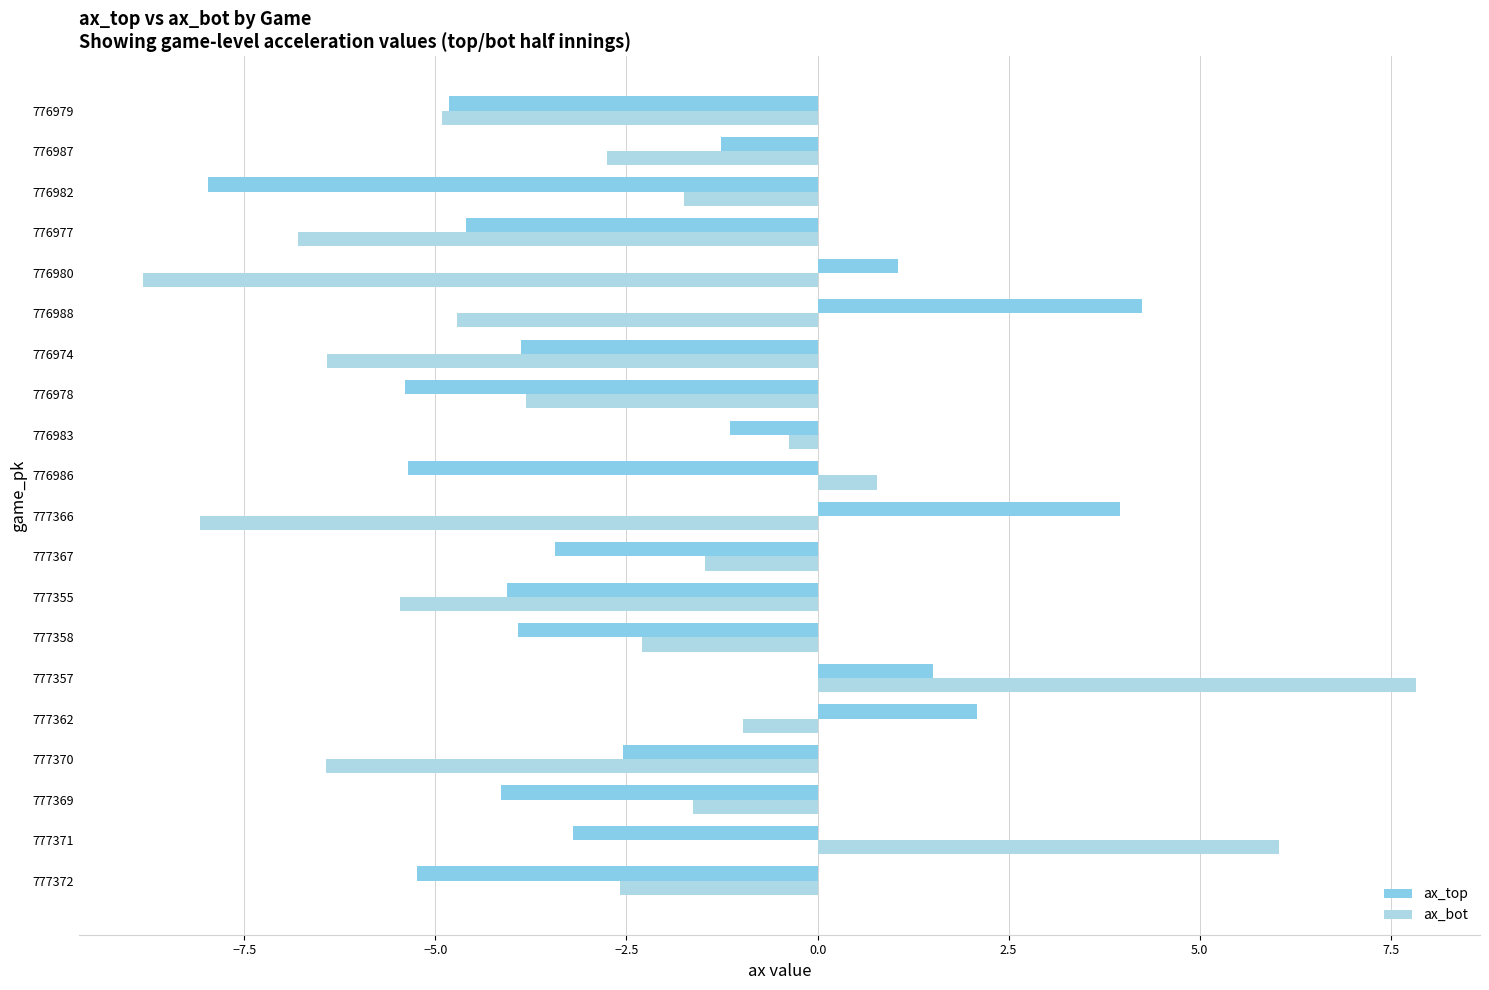

What is the difference between the maximum and second lowest values in the ax_top series?

9.6